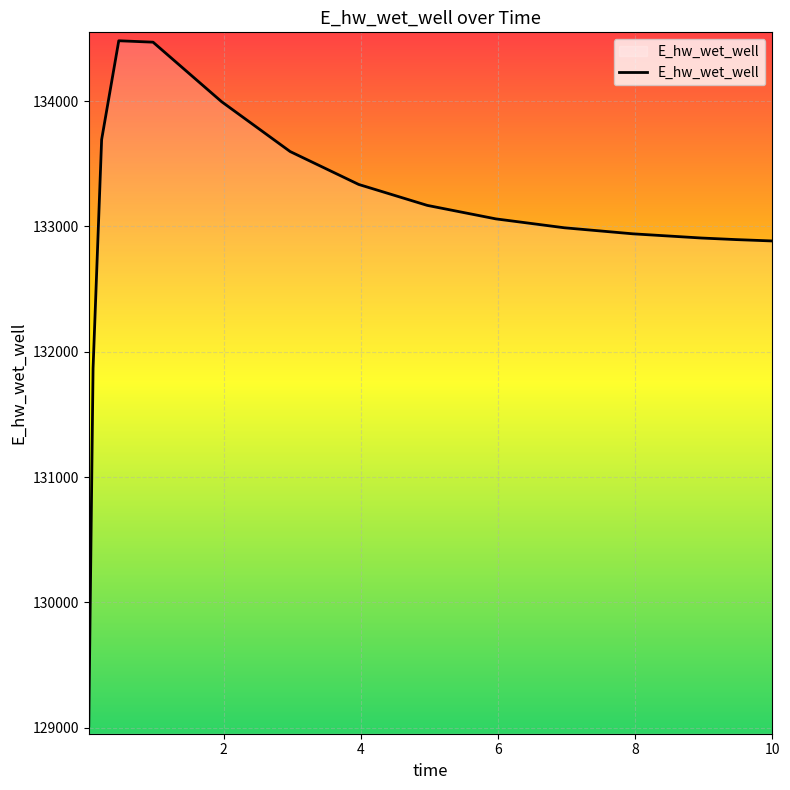

What is the difference between the maximum and minimum values?

5466.3